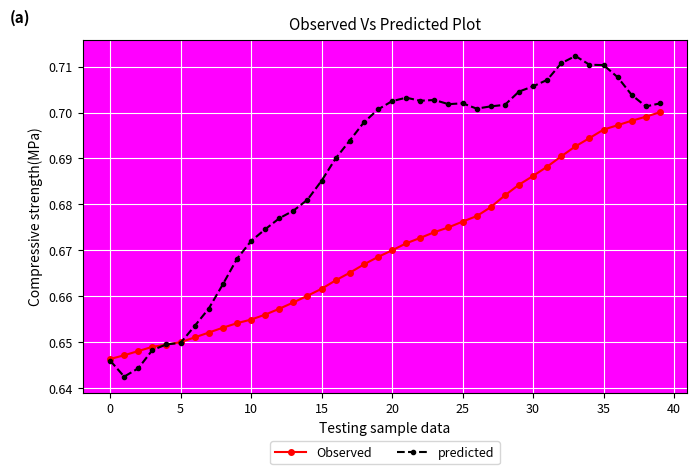

Which series has the largest range (max minus min)?

predicted